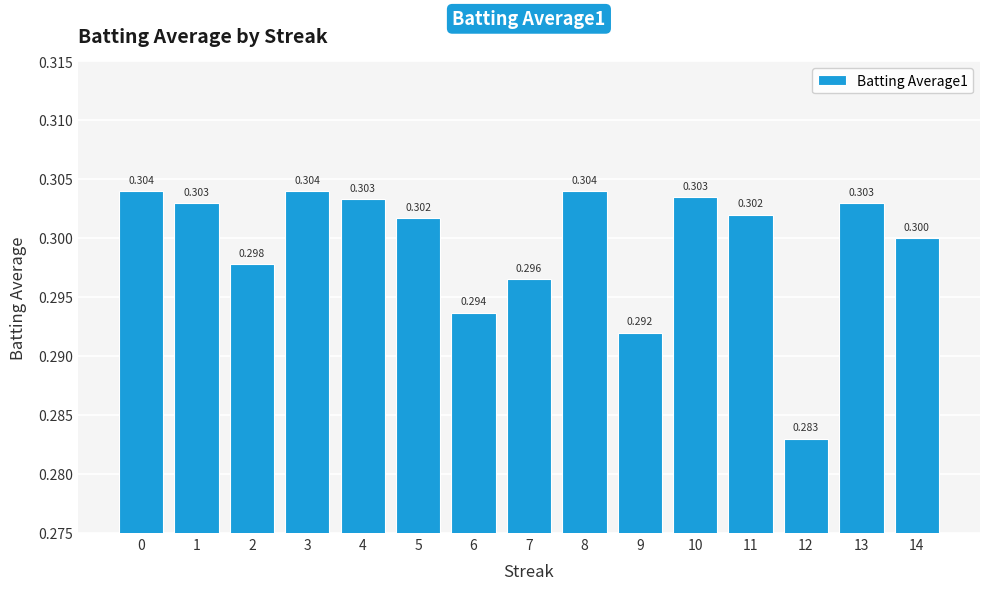

How many categories are shown in the chart?

15